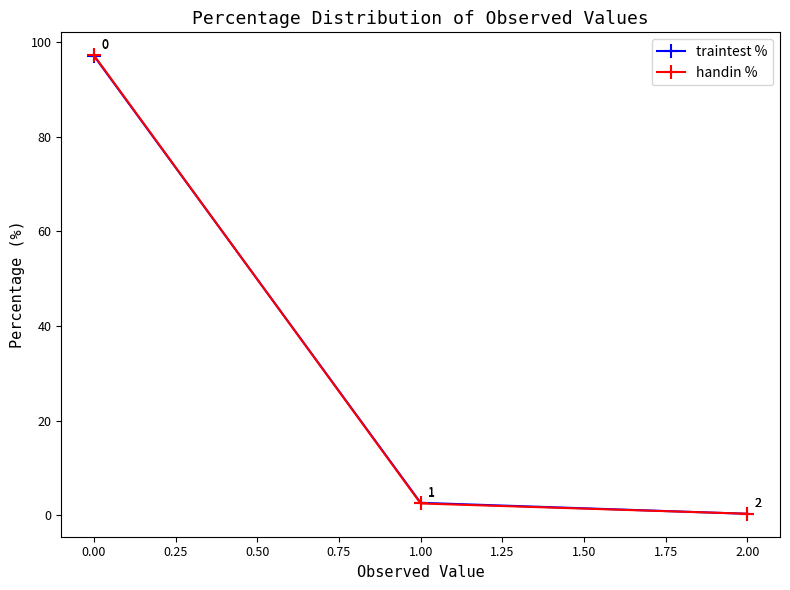

What is the maximum value shown in the chart?

97.2